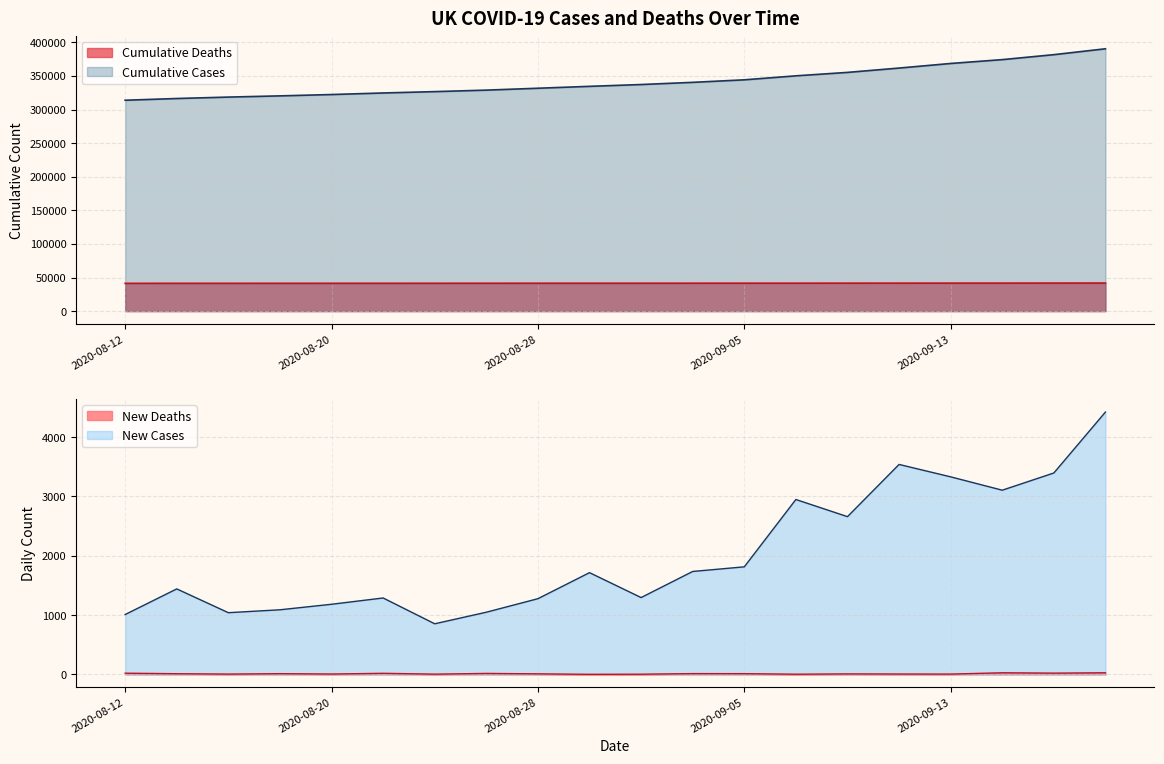

Does the chart have visible grid lines?

Yes